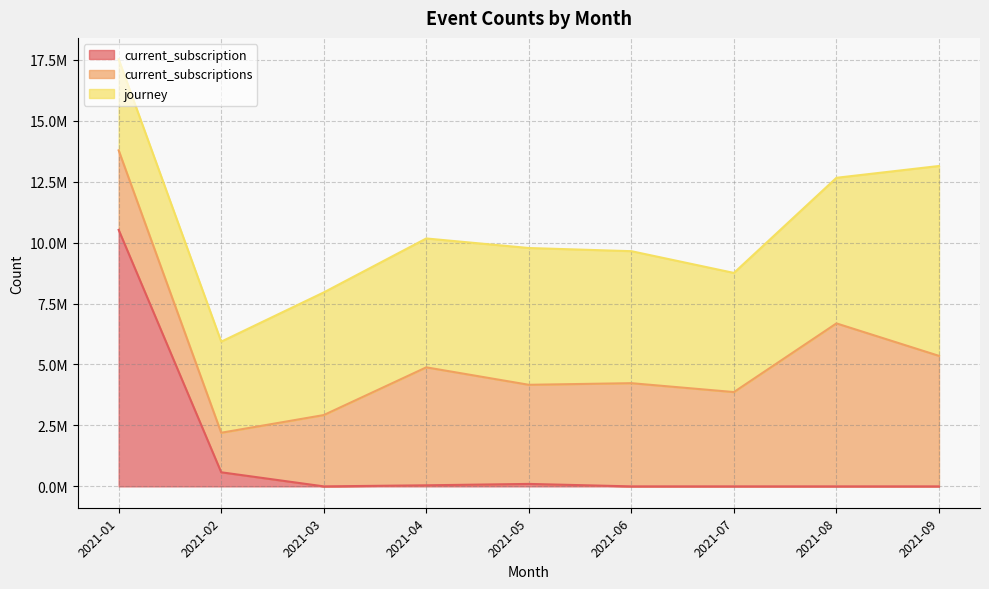

What is the difference between the highest and lowest values at 2021-03?

5031299